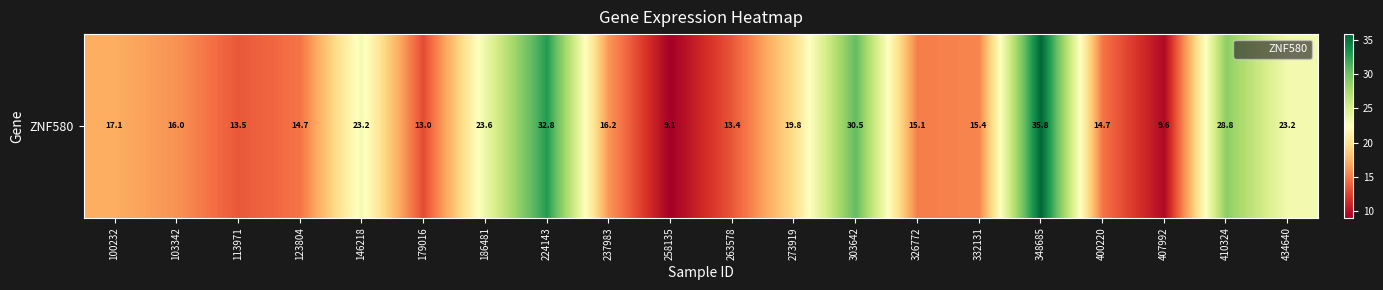

At which label does the data first exceed 16?

100232